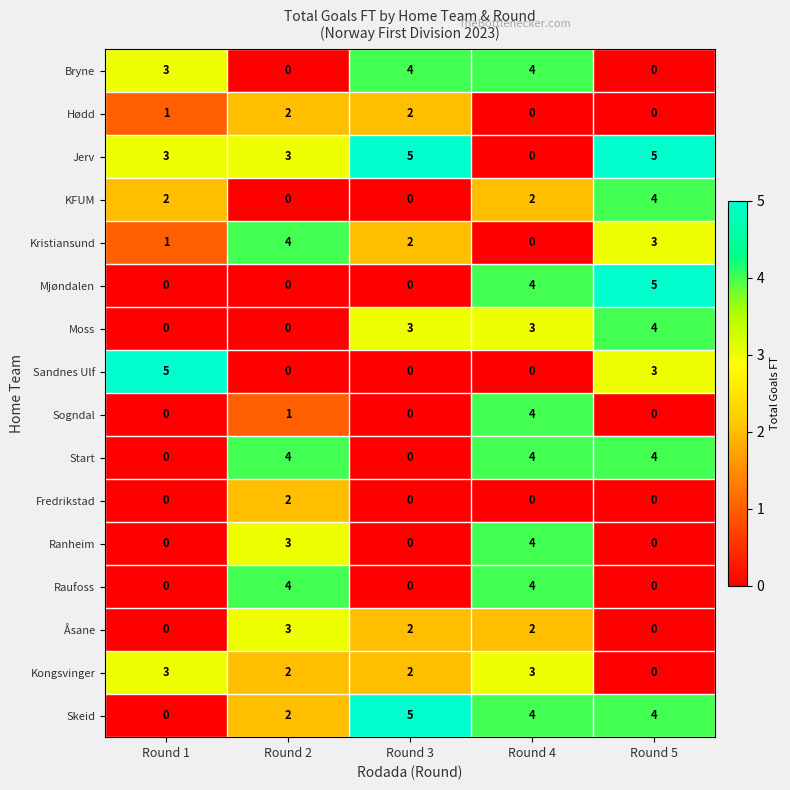

Count the Ranheim values in the range 0 to 3.

4